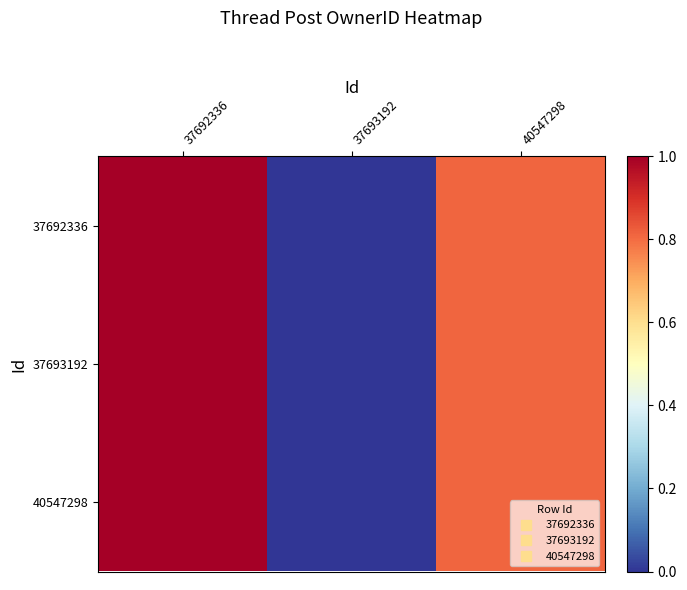

Which label corresponds to the smallest value in the chart?

37693192